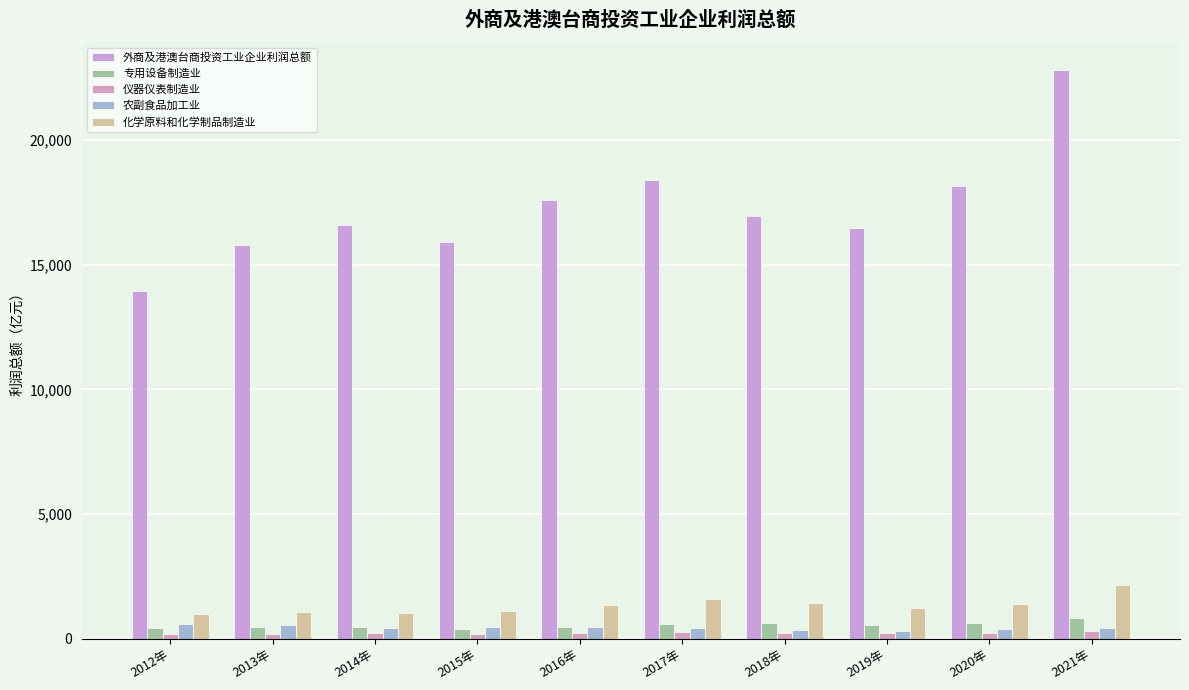

Which has a higher value, 2015年 or 2014年?

2014年